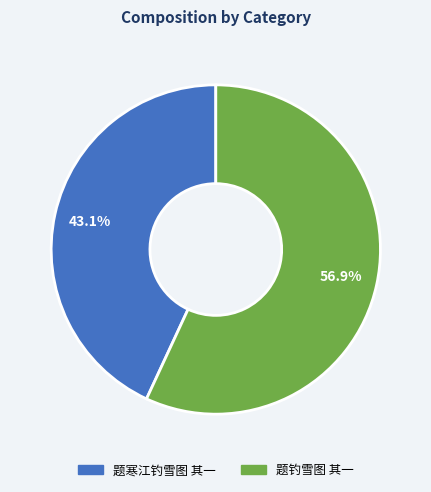

To the nearest percent, what percentage of the pie is 题钓雪图 其一?

57%